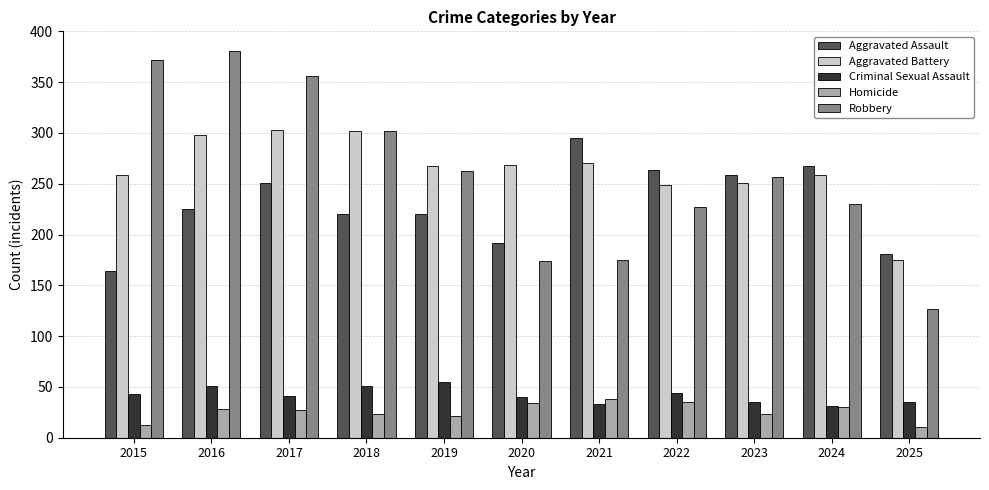

How many values in the Criminal Sexual Assault series are below 41?

5